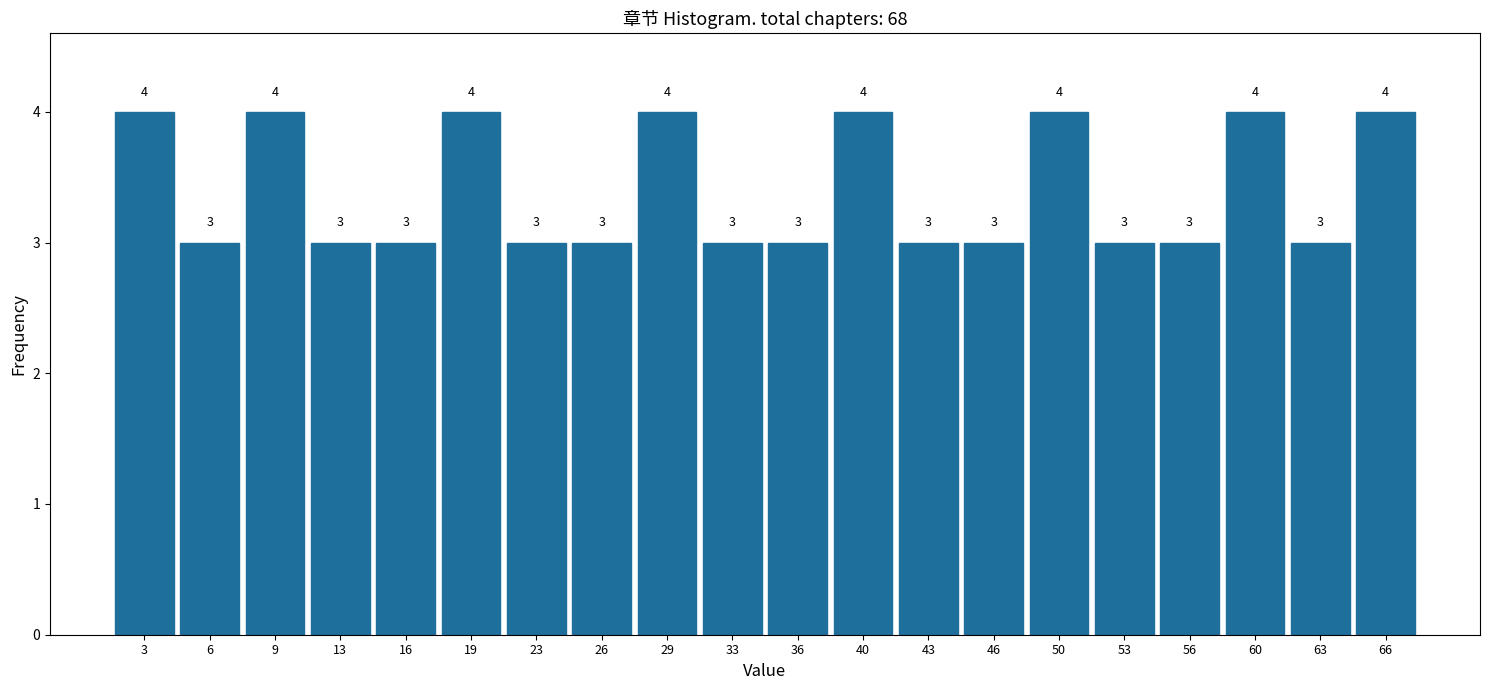

Reading left to right, list every bar in this chart as the range it spans on the x-axis followed by its height. The bar edges are not printed on the chart, so give them approximately, as read against the axis.

1.00 to 4.35: 4
4.35 to 7.70: 3
7.70 to 11.05: 4
11.05 to 14.40: 3
14.40 to 17.75: 3
17.75 to 21.10: 4
21.10 to 24.45: 3
24.45 to 27.80: 3
27.80 to 31.15: 4
31.15 to 34.50: 3
34.50 to 37.85: 3
37.85 to 41.20: 4
41.20 to 44.55: 3
44.55 to 47.90: 3
47.90 to 51.25: 4
51.25 to 54.60: 3
54.60 to 57.95: 3
57.95 to 61.30: 4
61.30 to 64.65: 3
64.65 to 68.00: 4